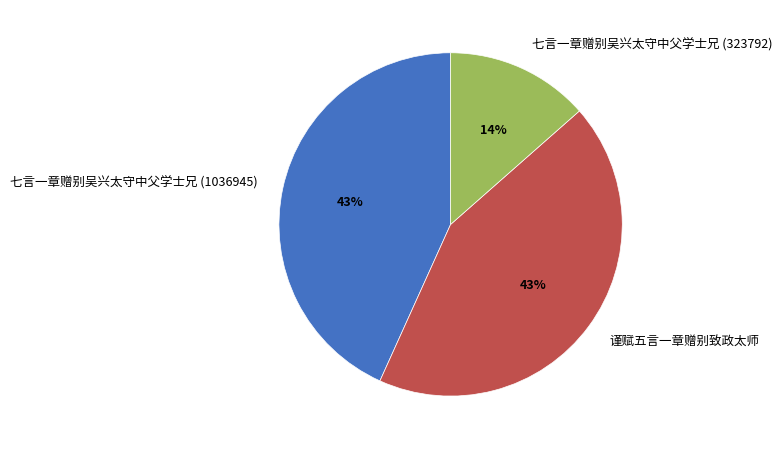

How many segments does this pie chart have?

3